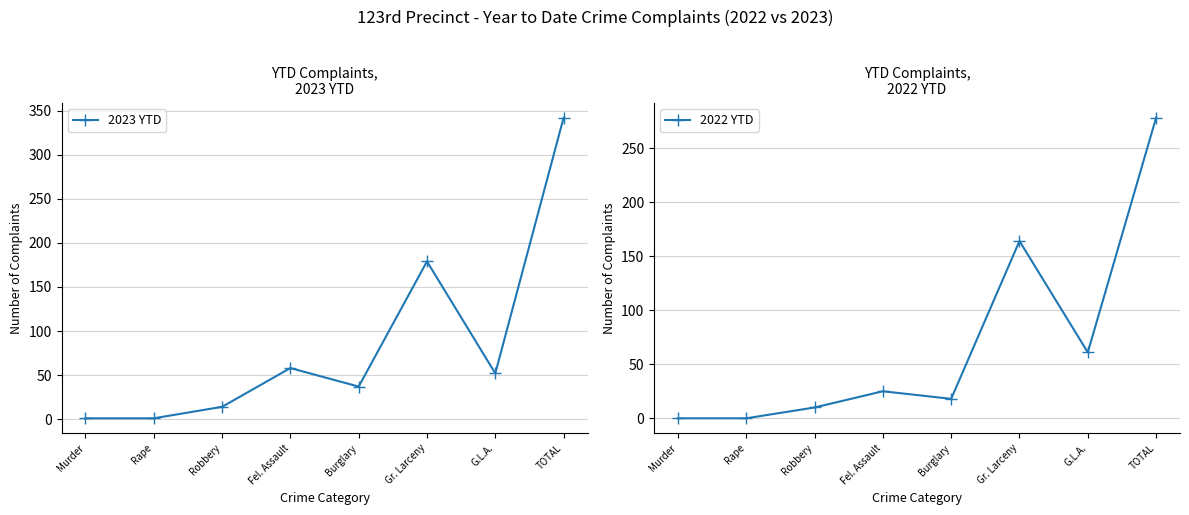

Which series has the widest spread of values?

2023 YTD